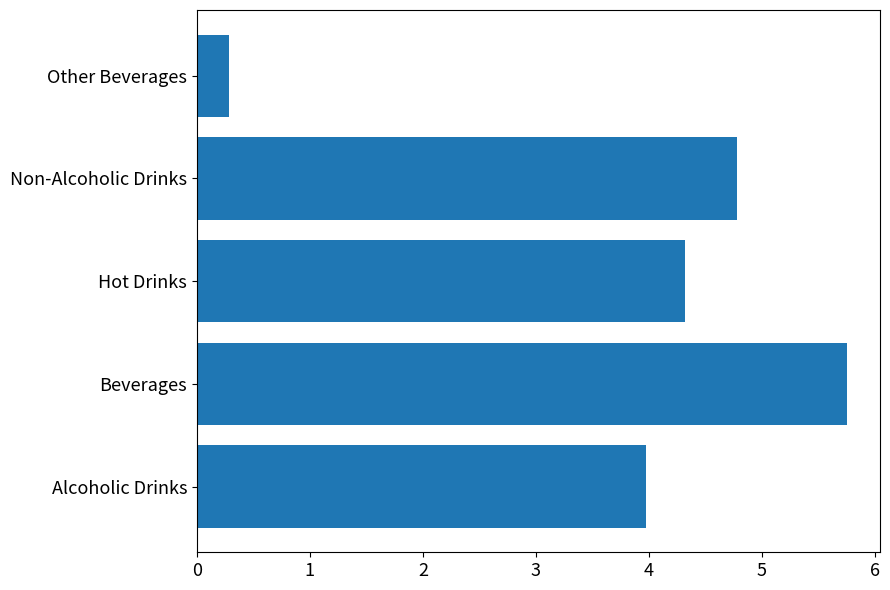

At which category does the chart reach its peak across all series?

Beverages